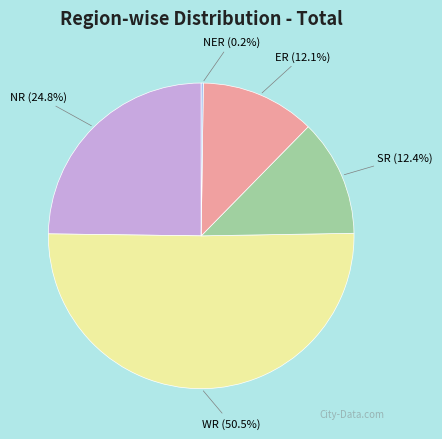

Which has a higher value, WR or ER?

WR